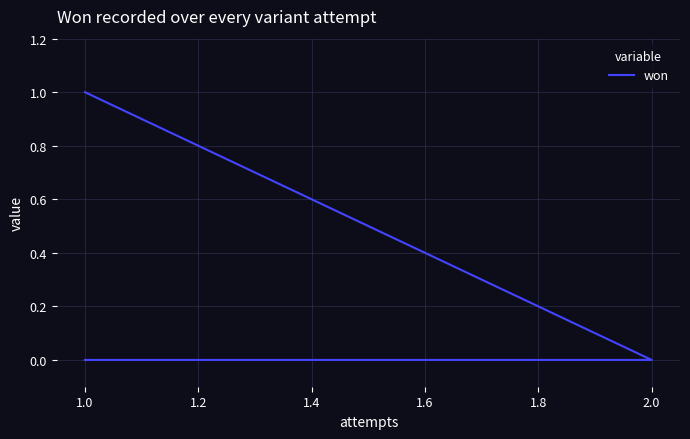

Reading right to left, extract all data points from this chart.

0	0	1